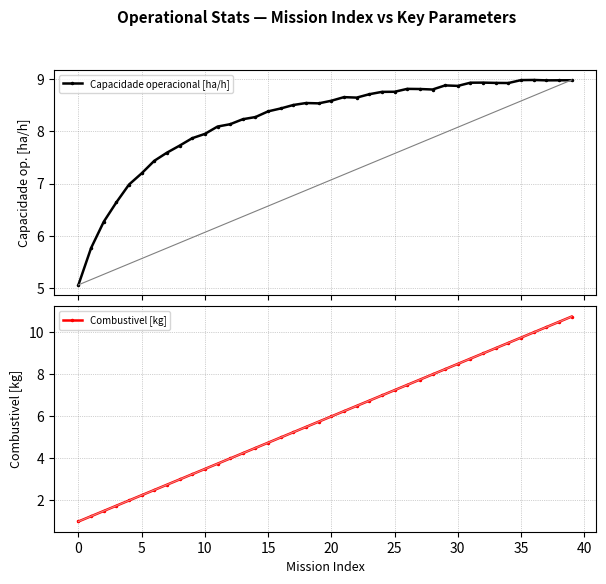

The value of Combustivel [kg] at 5 is 2.2. True or false?

True